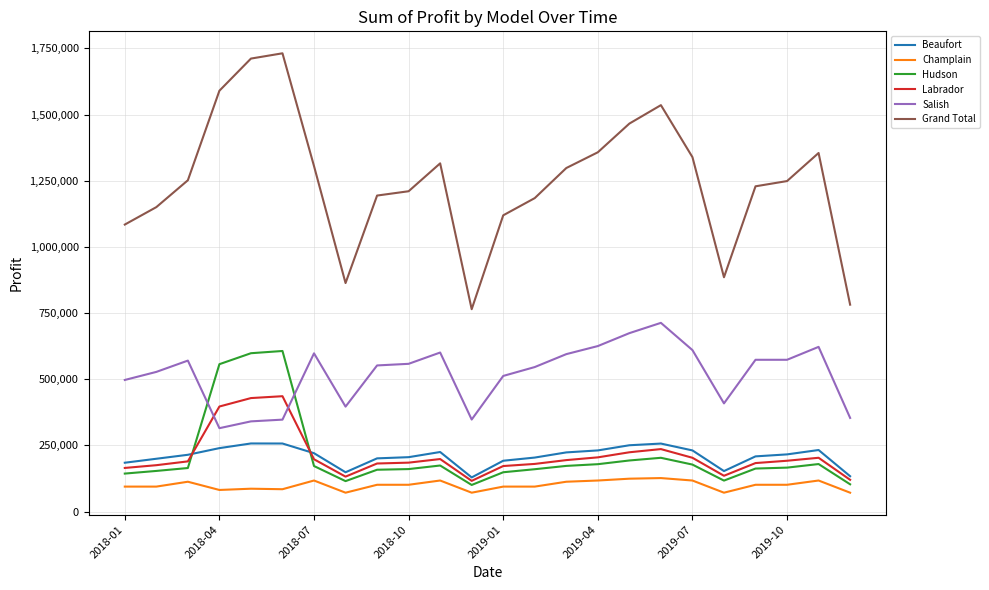

Which series has the largest range (max minus min)?

Grand Total